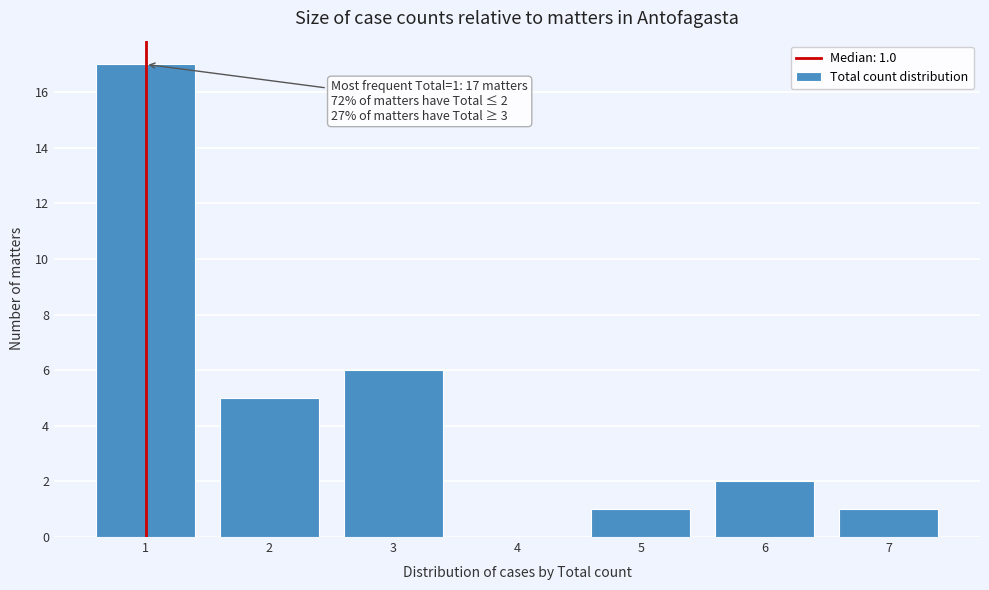

Over which range of the x-axis is the bar tallest?

0.5 to 1.5